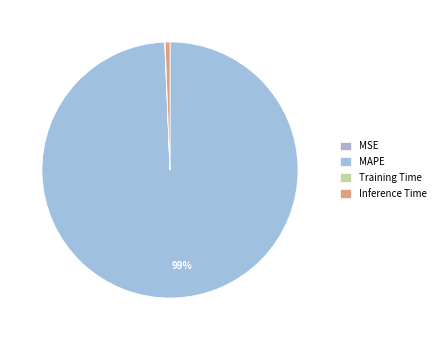

To the nearest percent, what percentage of the pie is MAPE?

99%